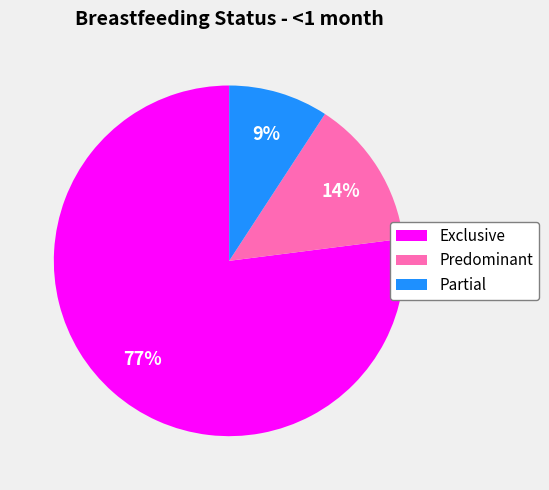

Is there any slice that represents more than half of the pie?

Yes